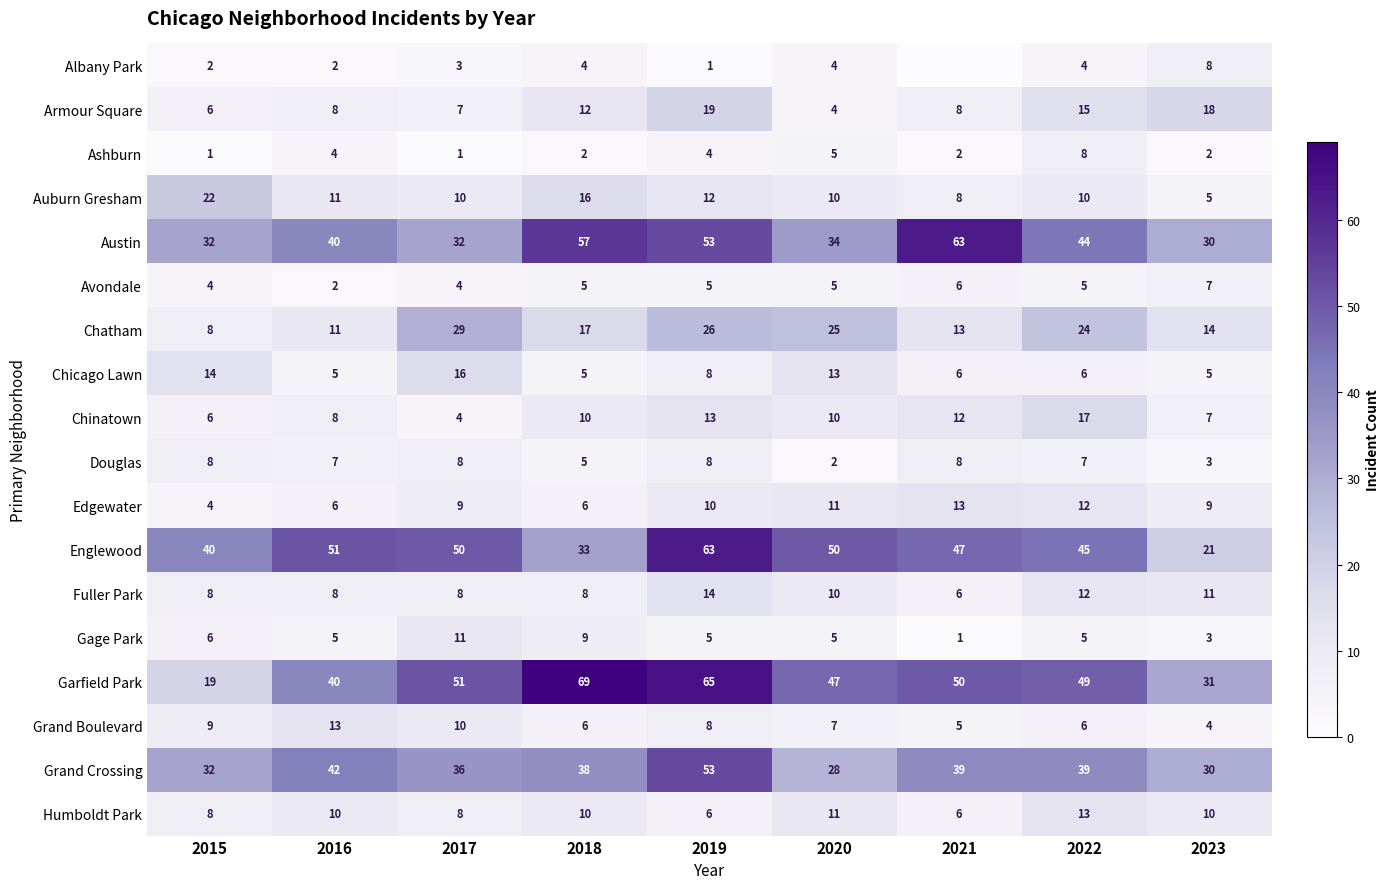

What is the greatest value displayed?

69